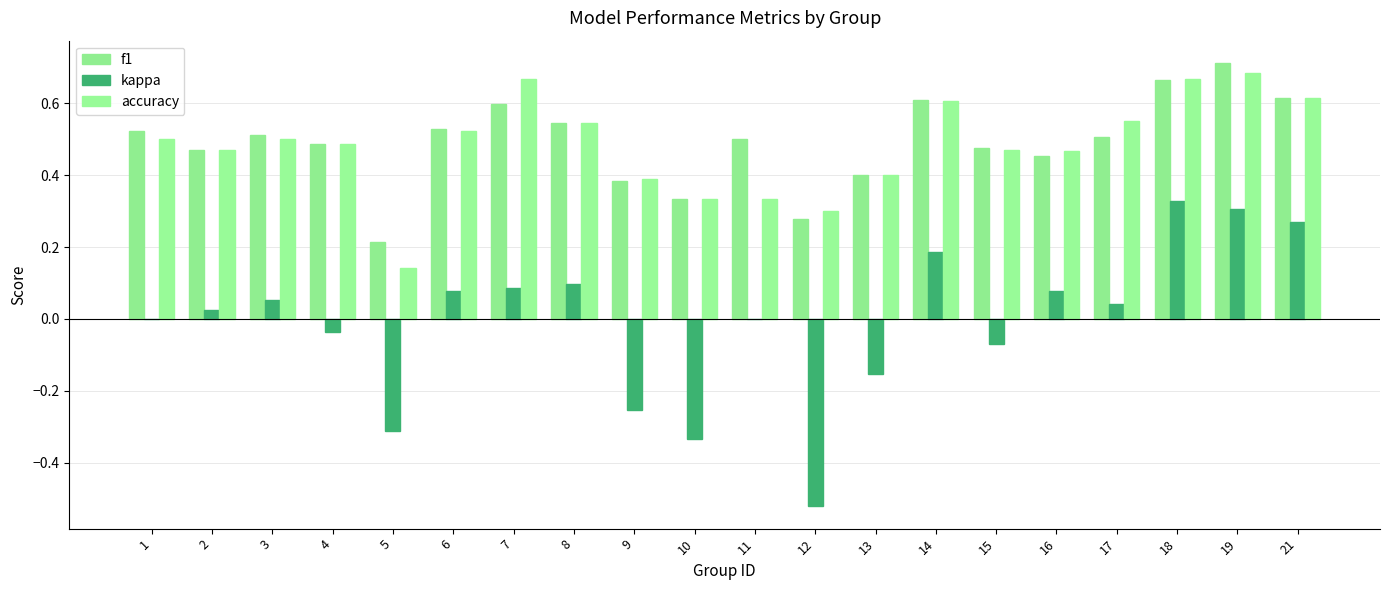

Count the number of categories in the chart.

20